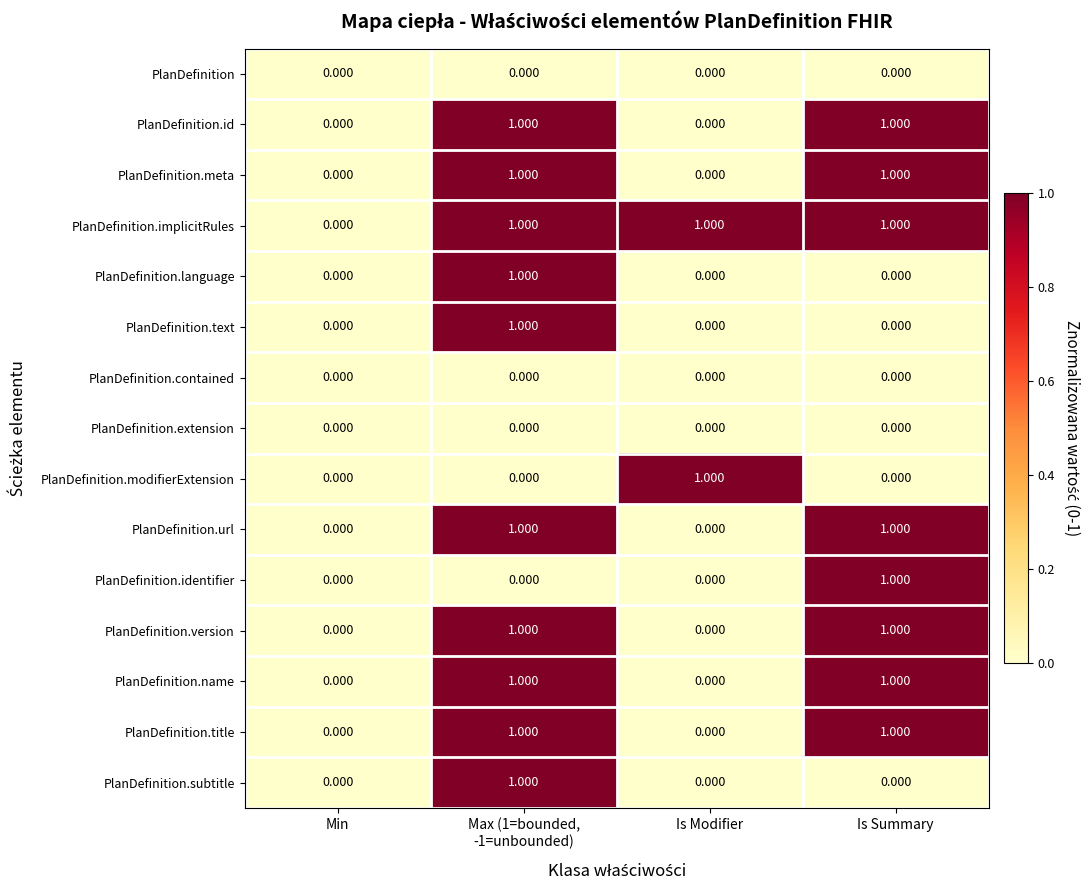

Which series has the largest total across all categories?

PlanDefinition.implicitRules